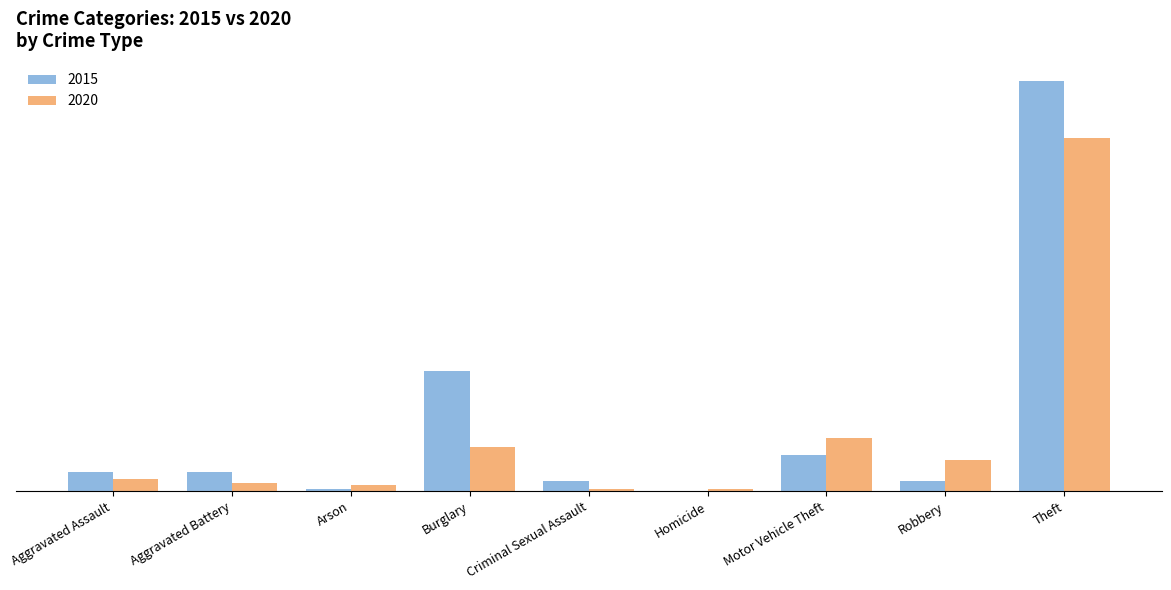

Reading left to right, what are all the values shown in this chart?

2015: 9	9	1	57	5	0	17	5	194
2020: 6	4	3	21	1	1	25	15	167